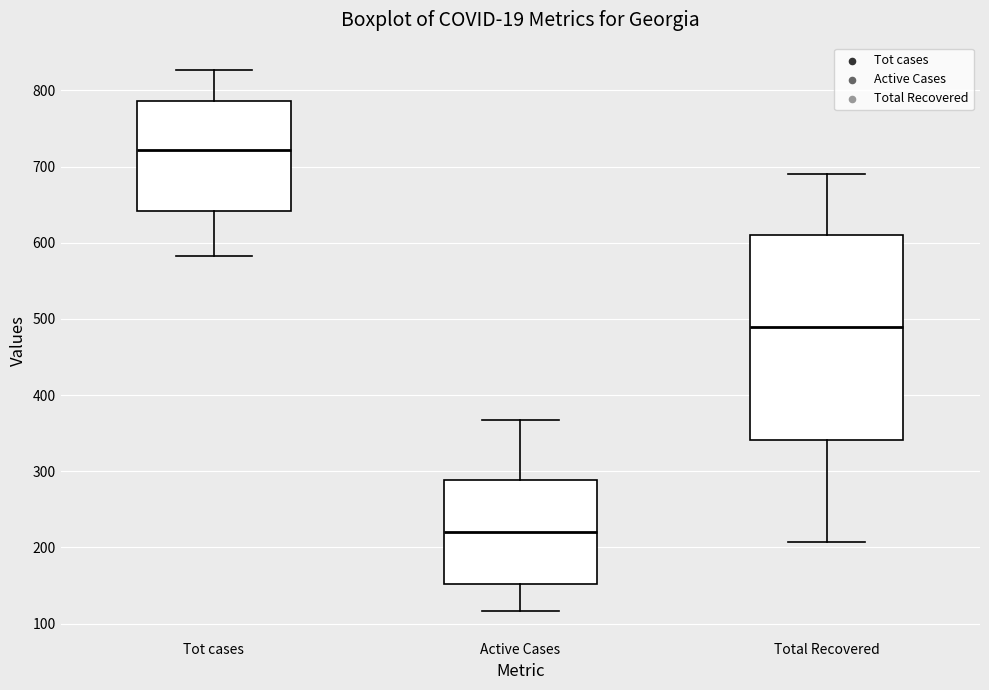

Reading left to right, read every box against the y-axis: the position of its median line, the range the box covers, and the ends of its whiskers. The values are not printed on the chart, so give them approximately, as read against the axis.

Tot cases: median 720, box 640 to 790, whiskers 580 to 830
Active Cases: median 220, box 150 to 290, whiskers 120 to 370
Total Recovered: median 490, box 340 to 610, whiskers 210 to 690